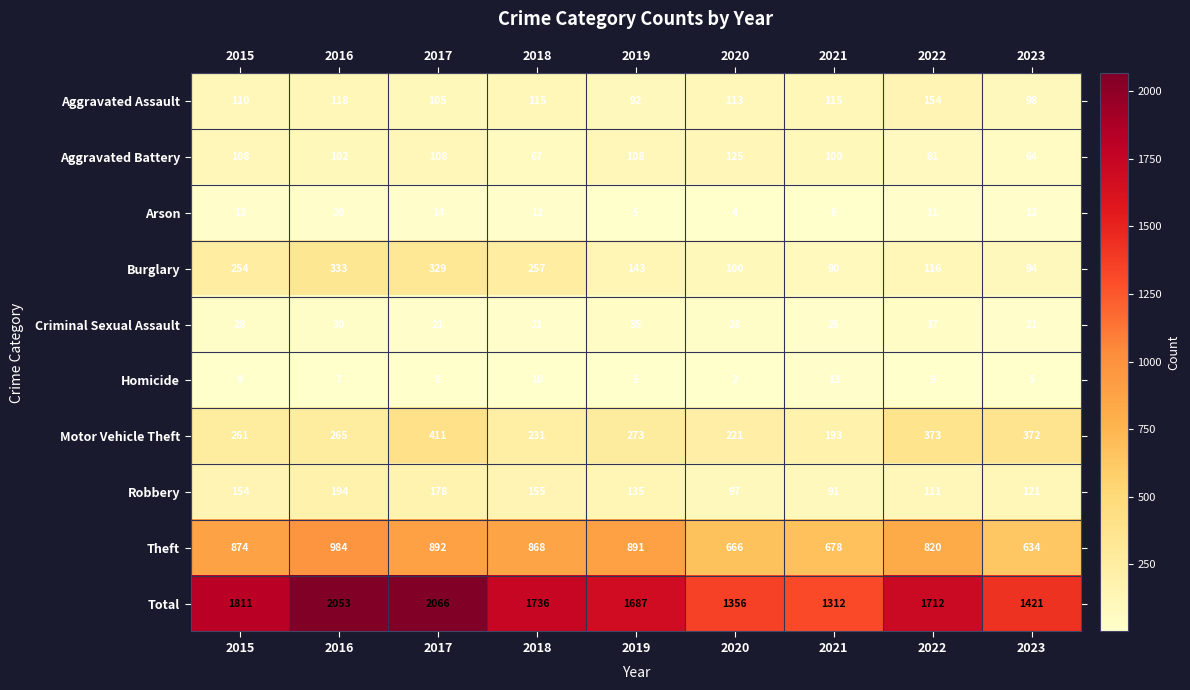

True or false: Arson has a value of 4 at 2020.

True